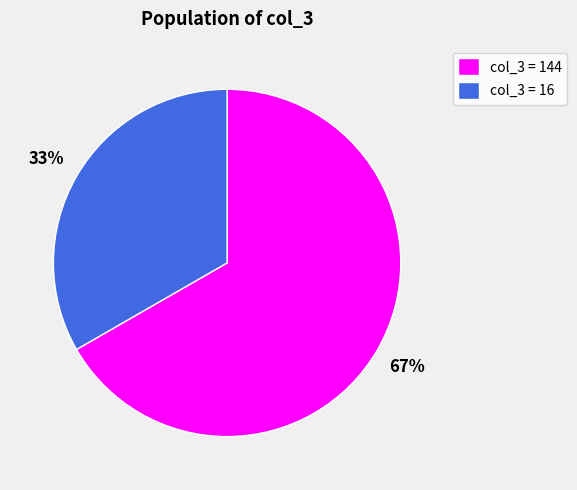

Does col_3 = 16 account for over 50% of the chart?

No